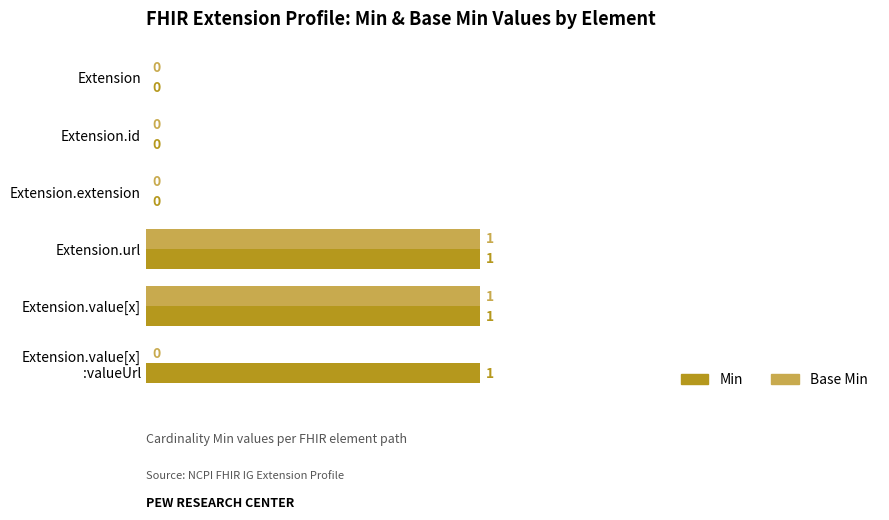

What is the sum of all Min values?

3